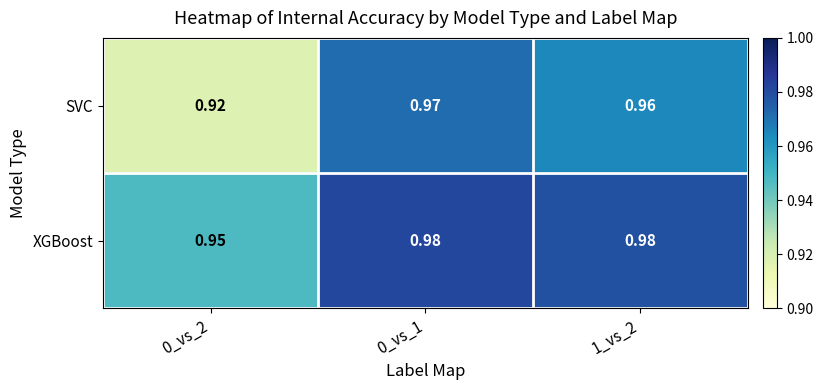

Which series has the largest total across all categories?

XGBoost